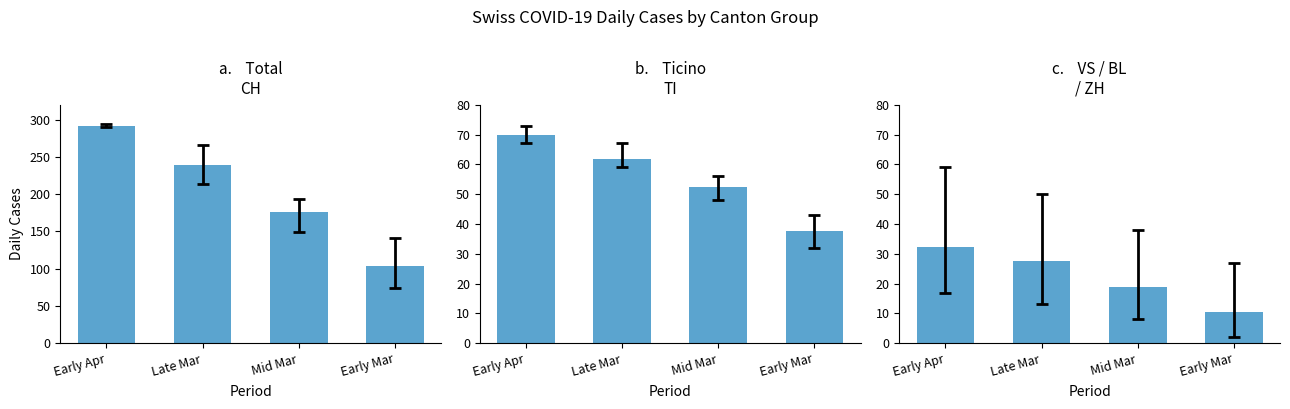

Between Mid Mar and Late Mar, which is larger?

Late Mar